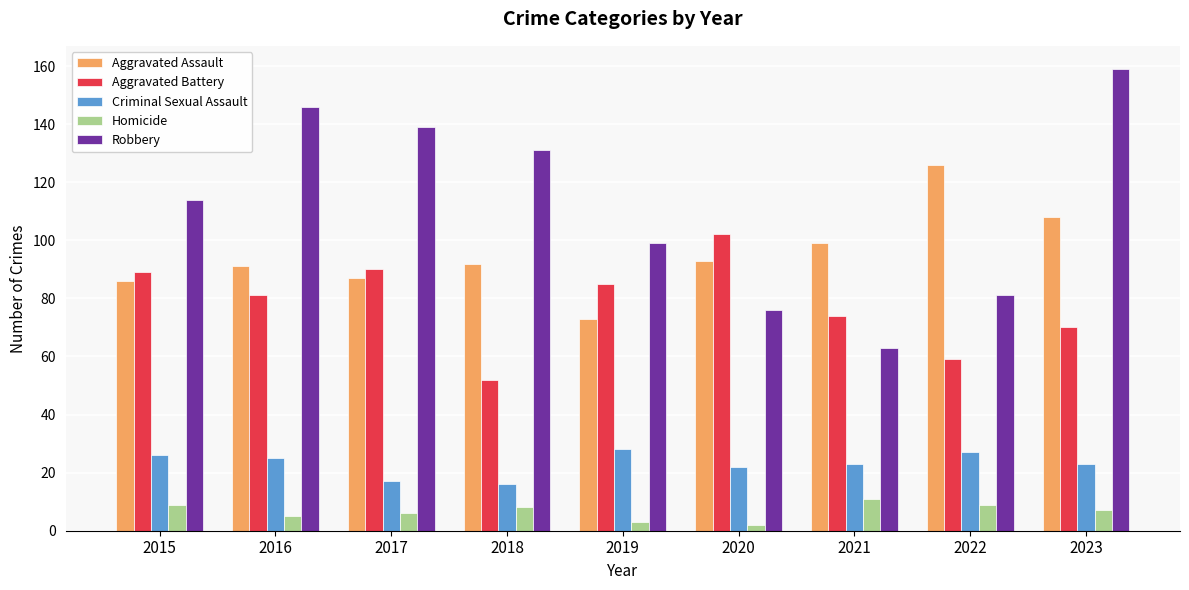

Reading left to right, extract all data points from this chart.

Aggravated Assault: 2015=86	2016=91	2017=87	2018=92	2019=73	2020=93	2021=99	2022=126	2023=108
Aggravated Battery: 2015=89	2016=81	2017=90	2018=52	2019=85	2020=102	2021=74	2022=59	2023=70
Criminal Sexual Assault: 2015=26	2016=25	2017=17	2018=16	2019=28	2020=22	2021=23	2022=27	2023=23
Homicide: 2015=9	2016=5	2017=6	2018=8	2019=3	2020=2	2021=11	2022=9	2023=7
Robbery: 2015=114	2016=146	2017=139	2018=131	2019=99	2020=76	2021=63	2022=81	2023=159